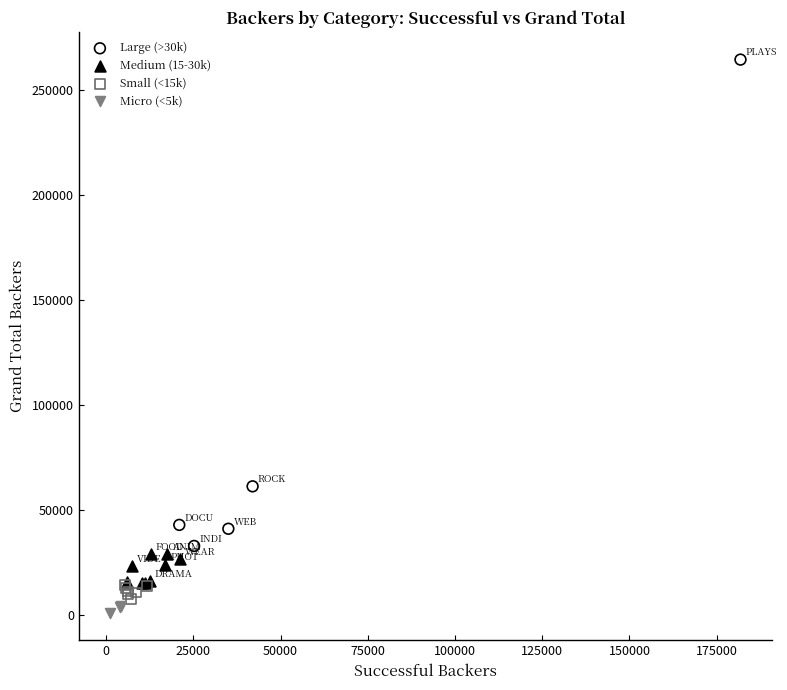

Which series has the largest Y range (max minus min)?

Large (>30k)